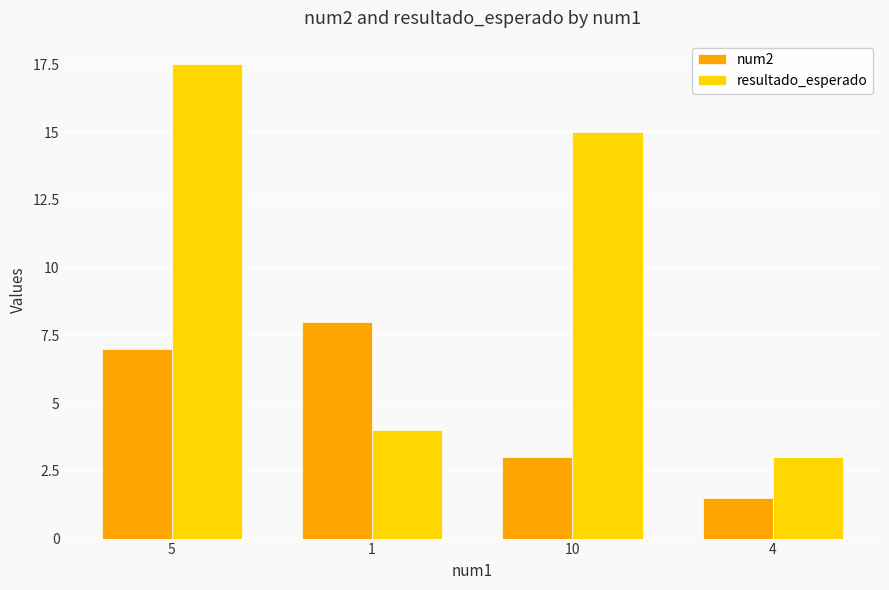

What is the difference between the maximum and minimum values in the num2 series?

6.5